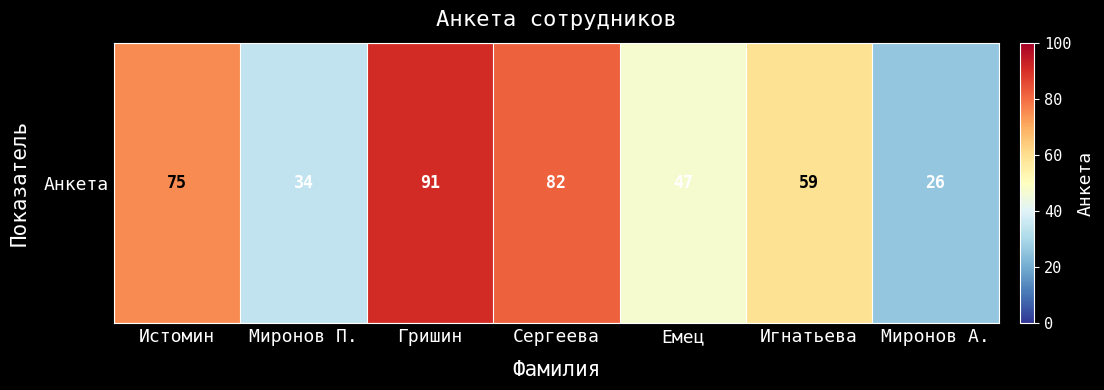

Where does the data first go above 59?

Истомин